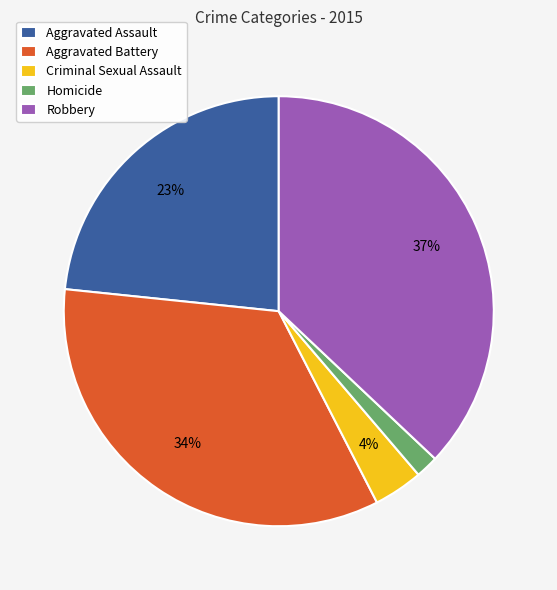

Is it true that Aggravated Battery is 34% of the pie?

True